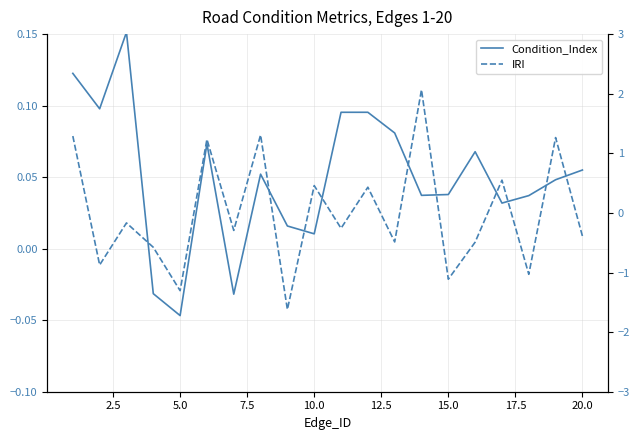

Rank the series by their maximum value, from highest to lowest.

IRI, Condition_Index